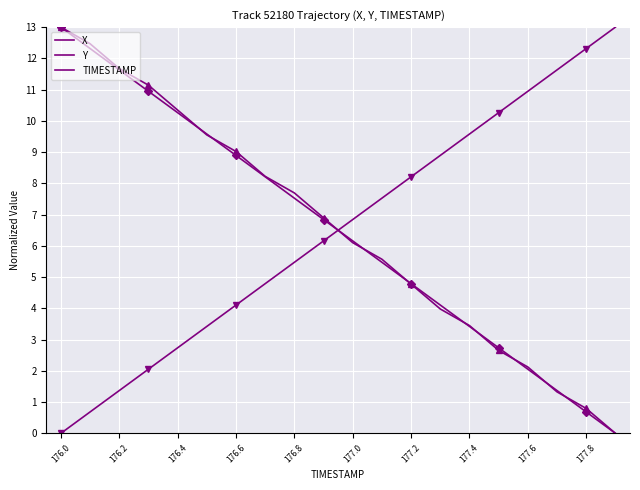

How many lines are shown in the chart?

3